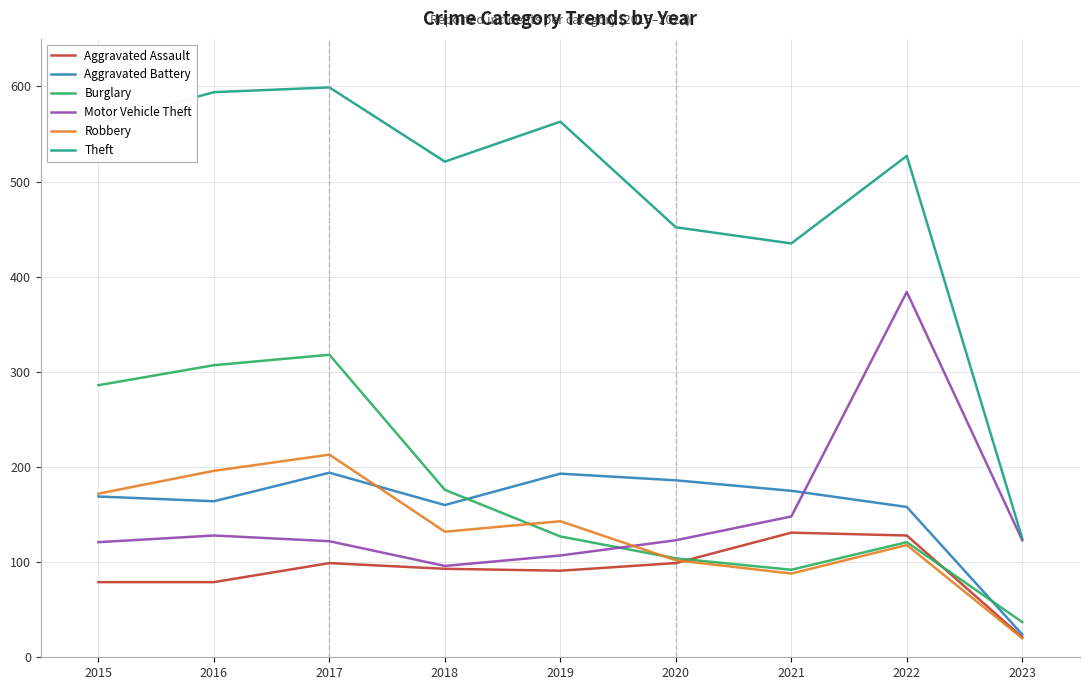

Between 2017 and 2022, which series saw the biggest shift?

Motor Vehicle Theft